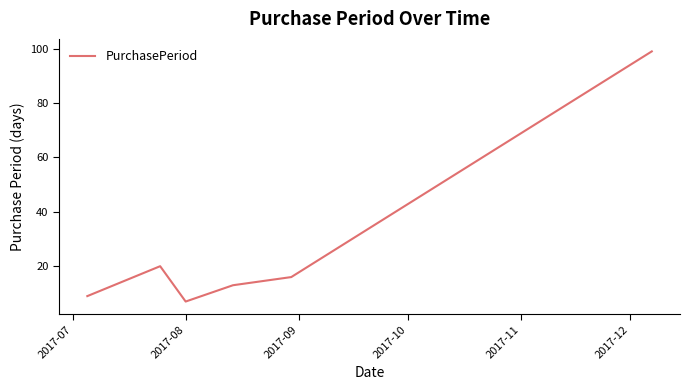

What is the average value?

27